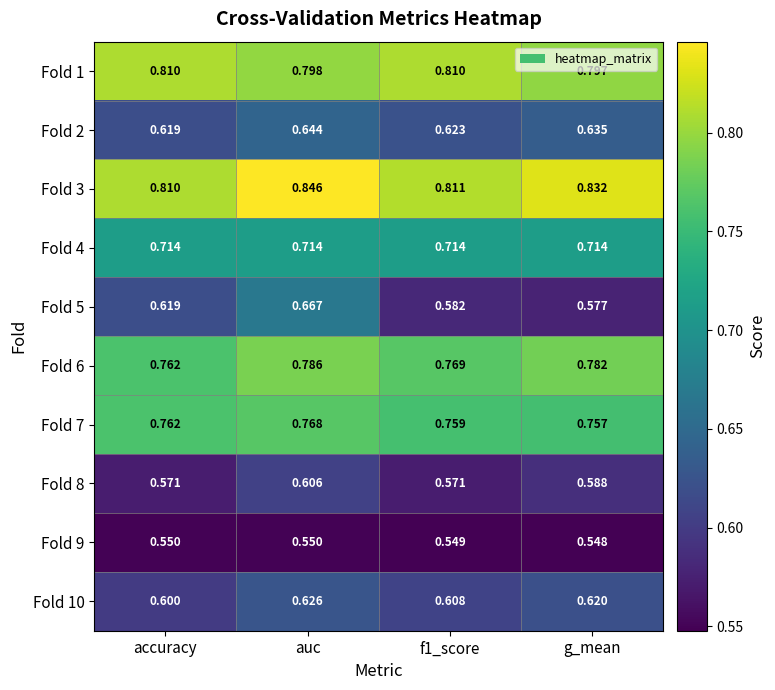

Which category has the lowest value across all series?

g_mean